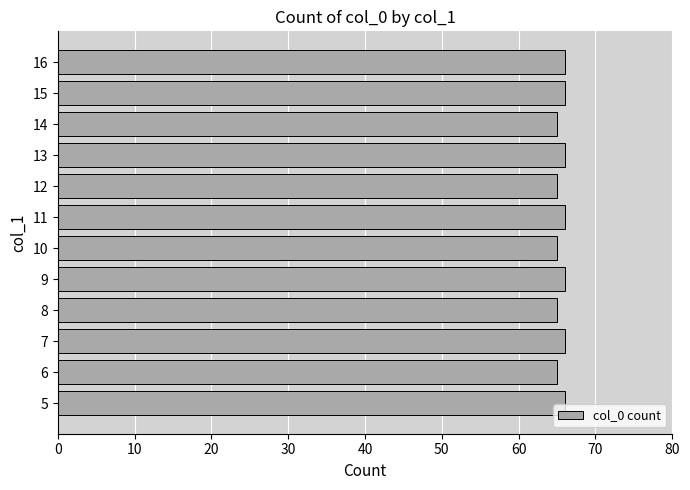

The value at 10 is 65. True or false?

True